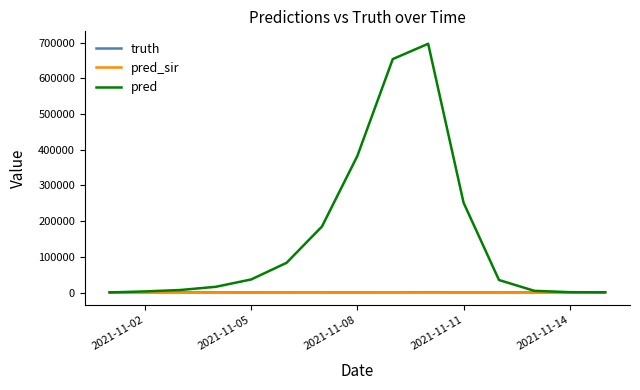

What is the greatest value displayed?

696837.0